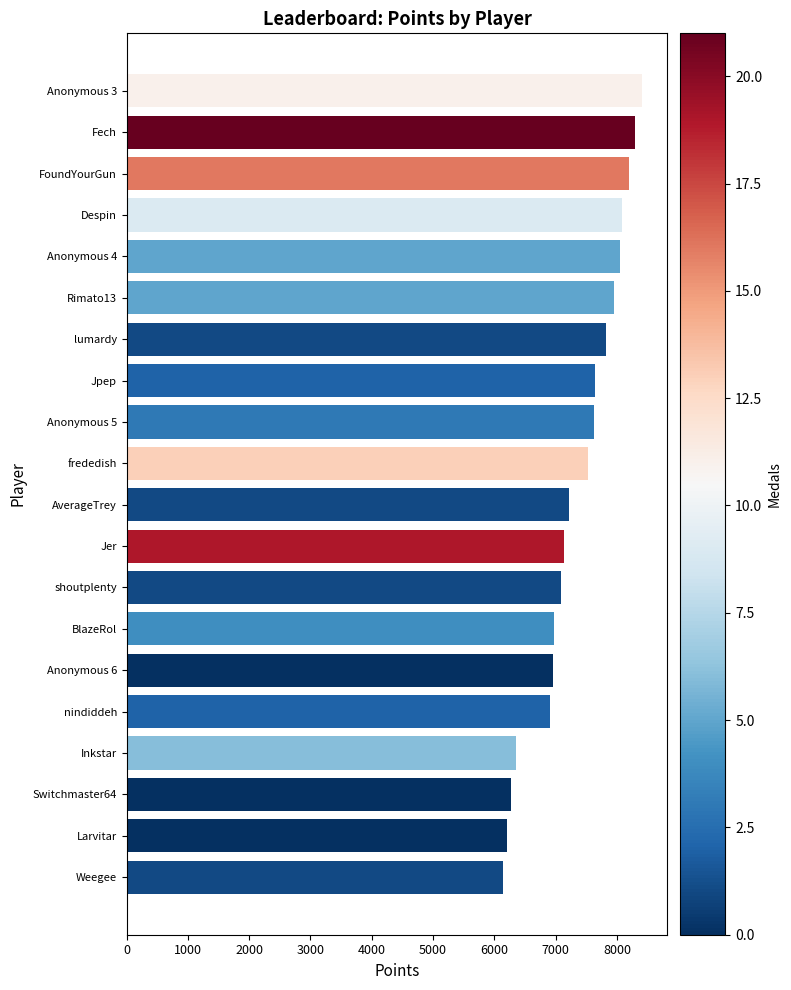

What is the difference between the second highest and second lowest values?

2095